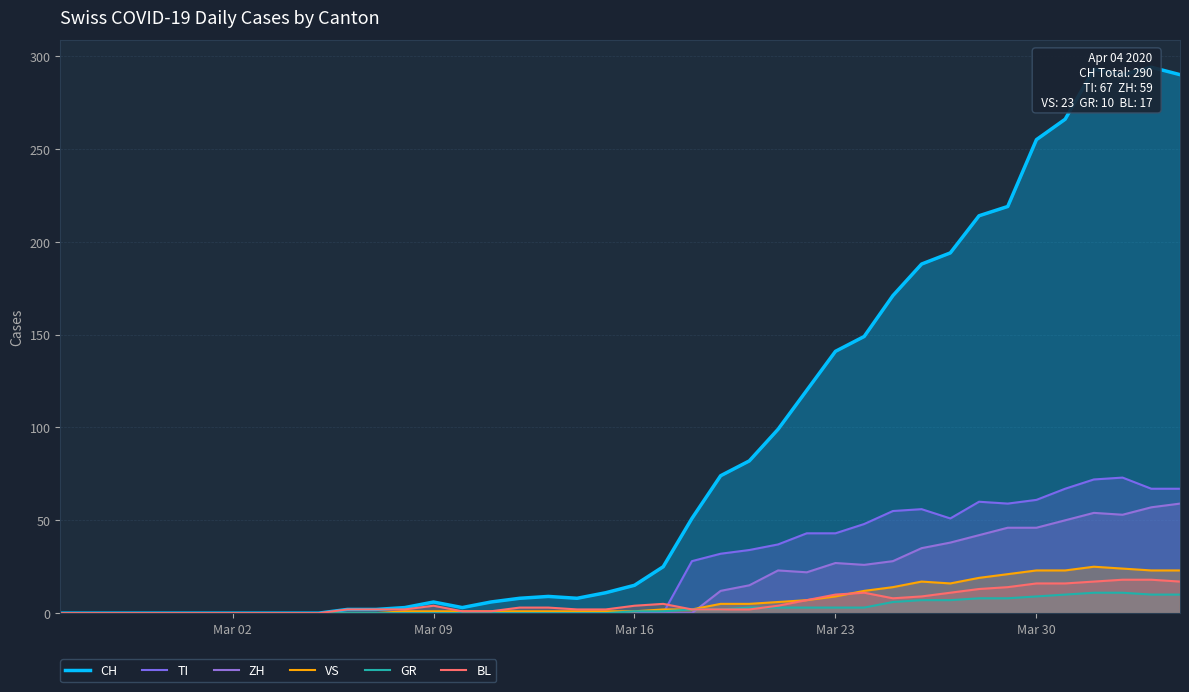

Does the chart have visible grid lines?

Yes